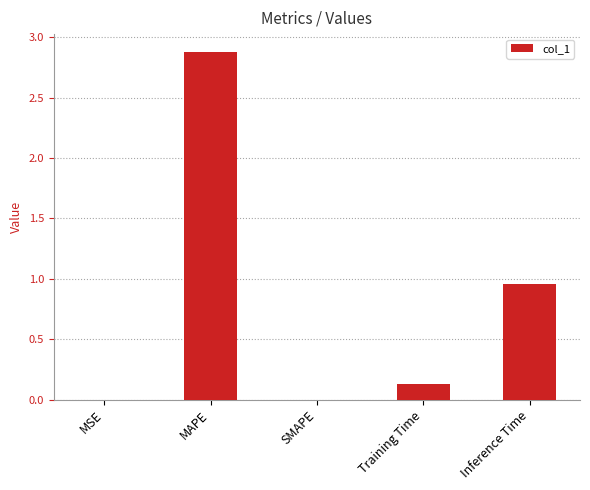

Which label corresponds to the largest value in the chart?

MAPE